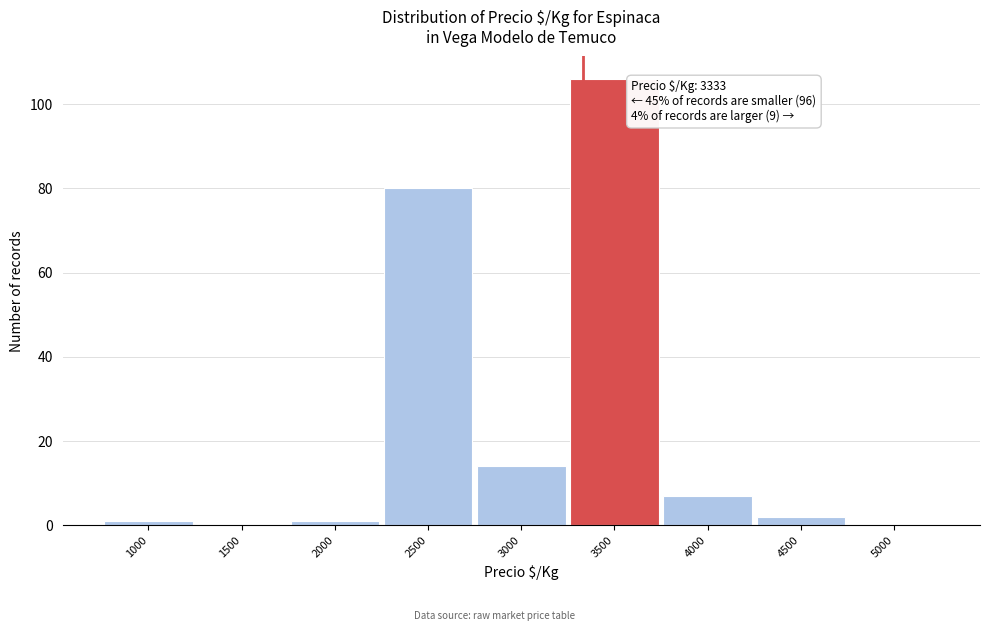

Which range on the x-axis has the tallest bar?

3250 to 3750